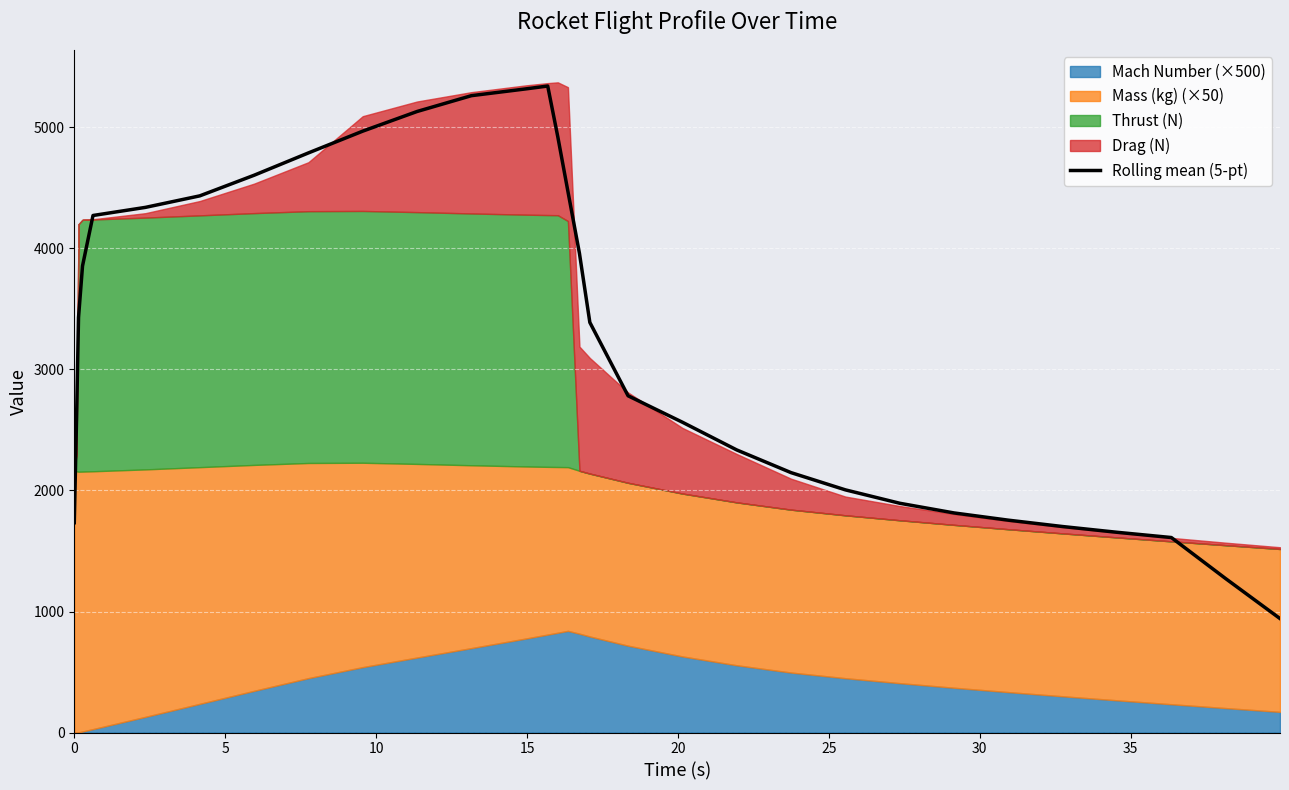

What is the average value?

3267.2